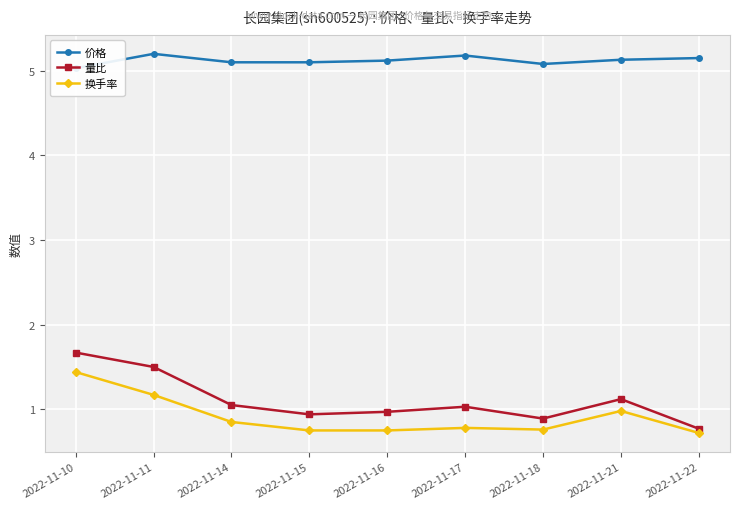

Which category has the highest value in the 价格 series?

2022-11-11